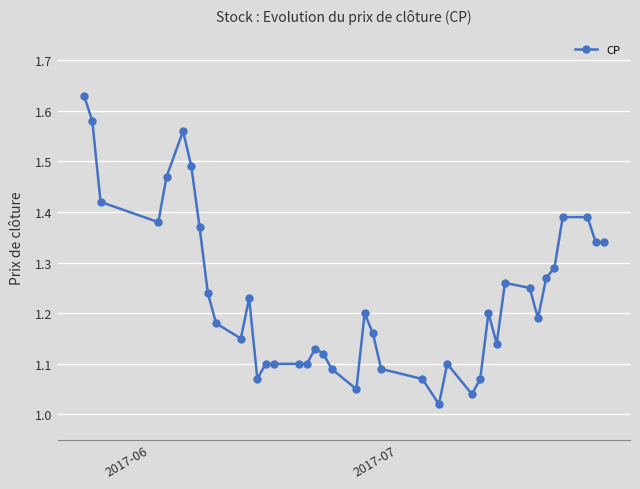

What is the difference between the maximum and second lowest values?

0.6